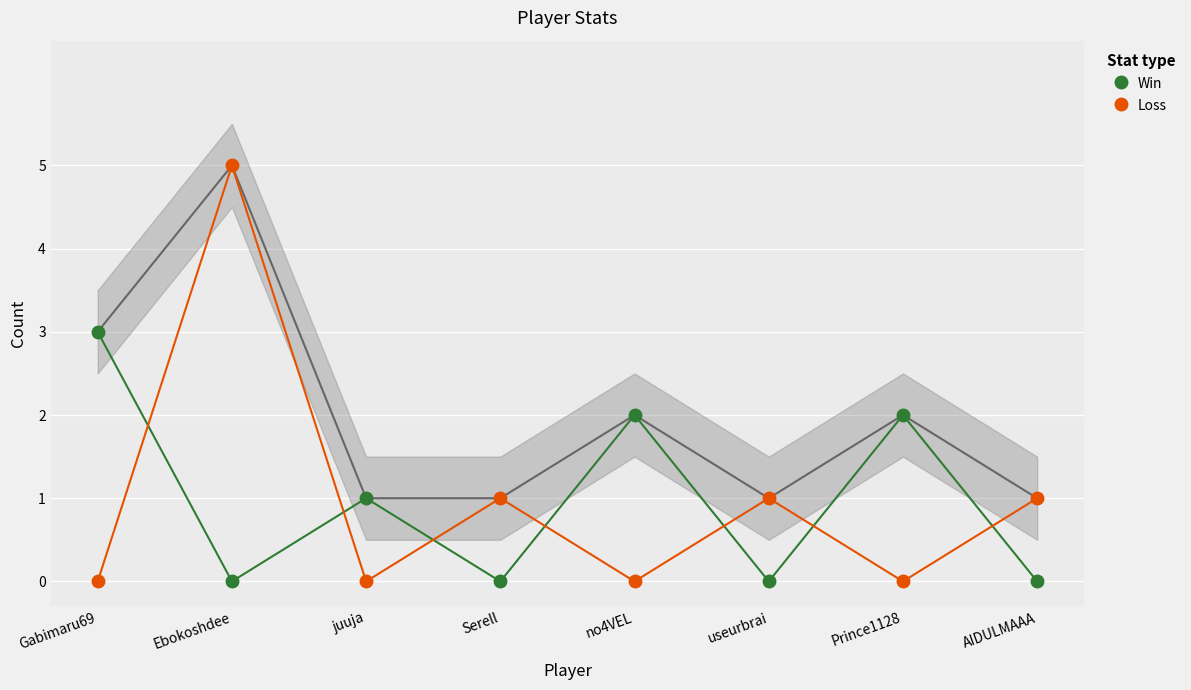

Where is the first local minimum for Loss?

juuja